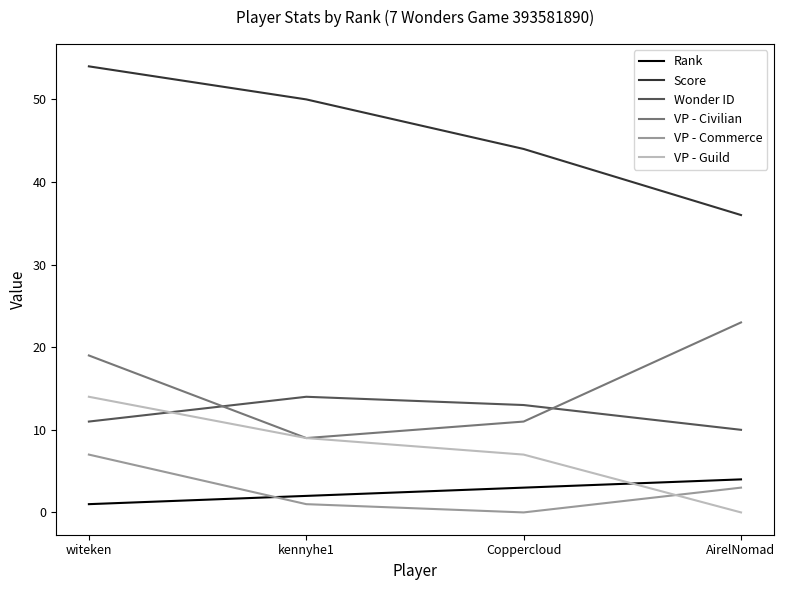

Is this an area chart (filled region under the line)?

No